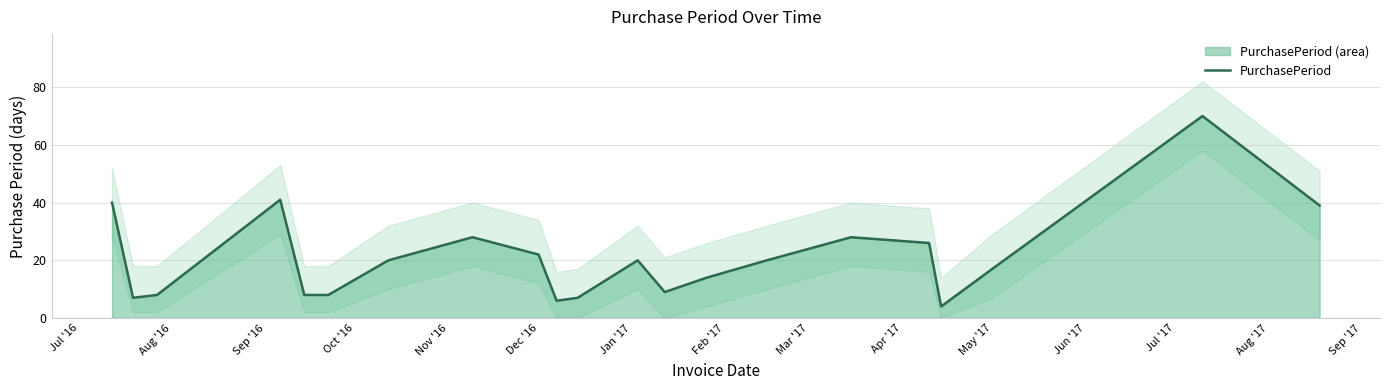

What is the highest value of the PurchasePeriod series?

70